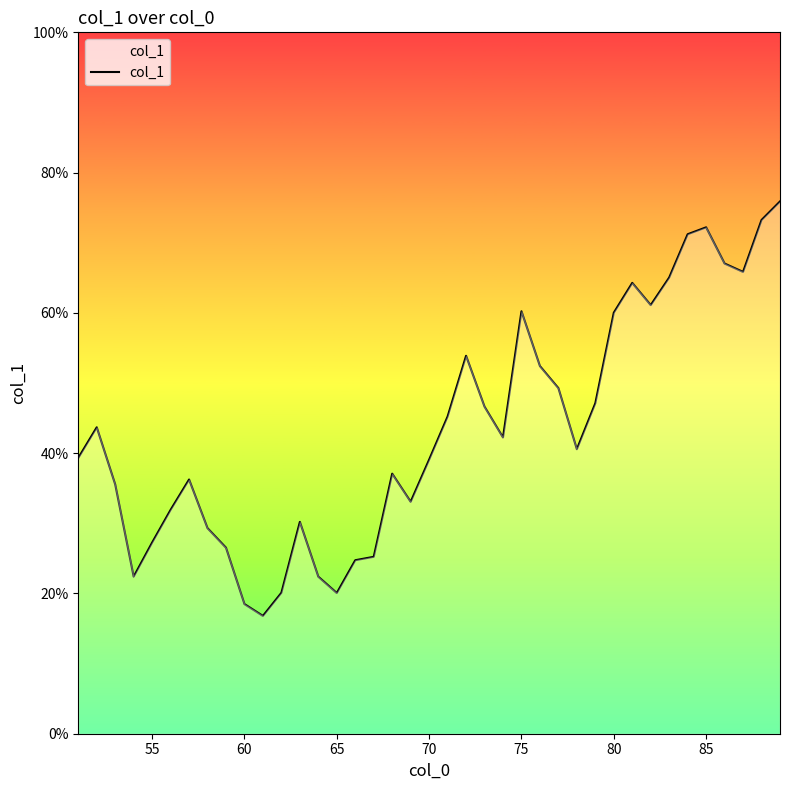

What is the greatest value displayed?

75.9